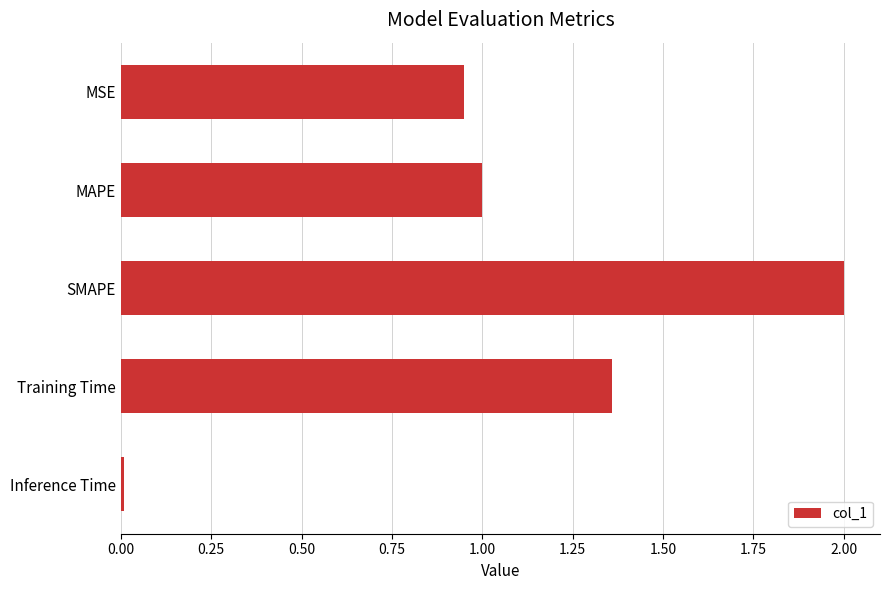

What is the label of the 3rd bar from the top?

SMAPE